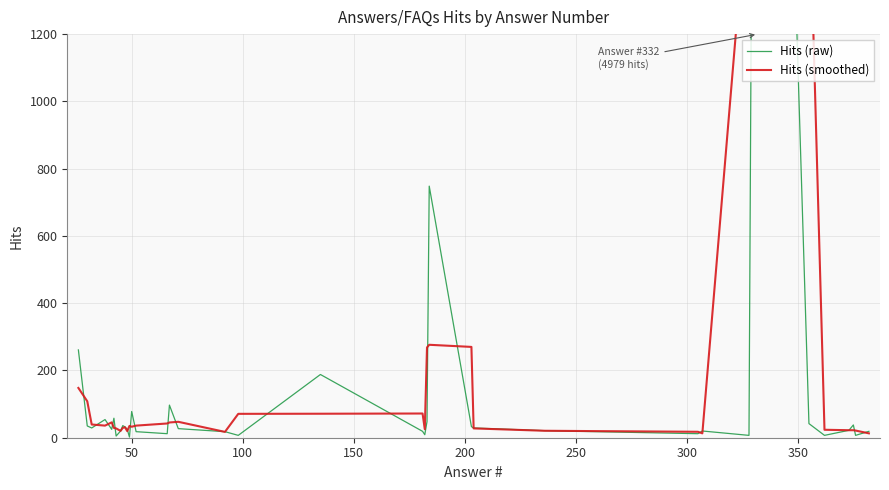

Does the chart display data point markers on the line(s)?

No